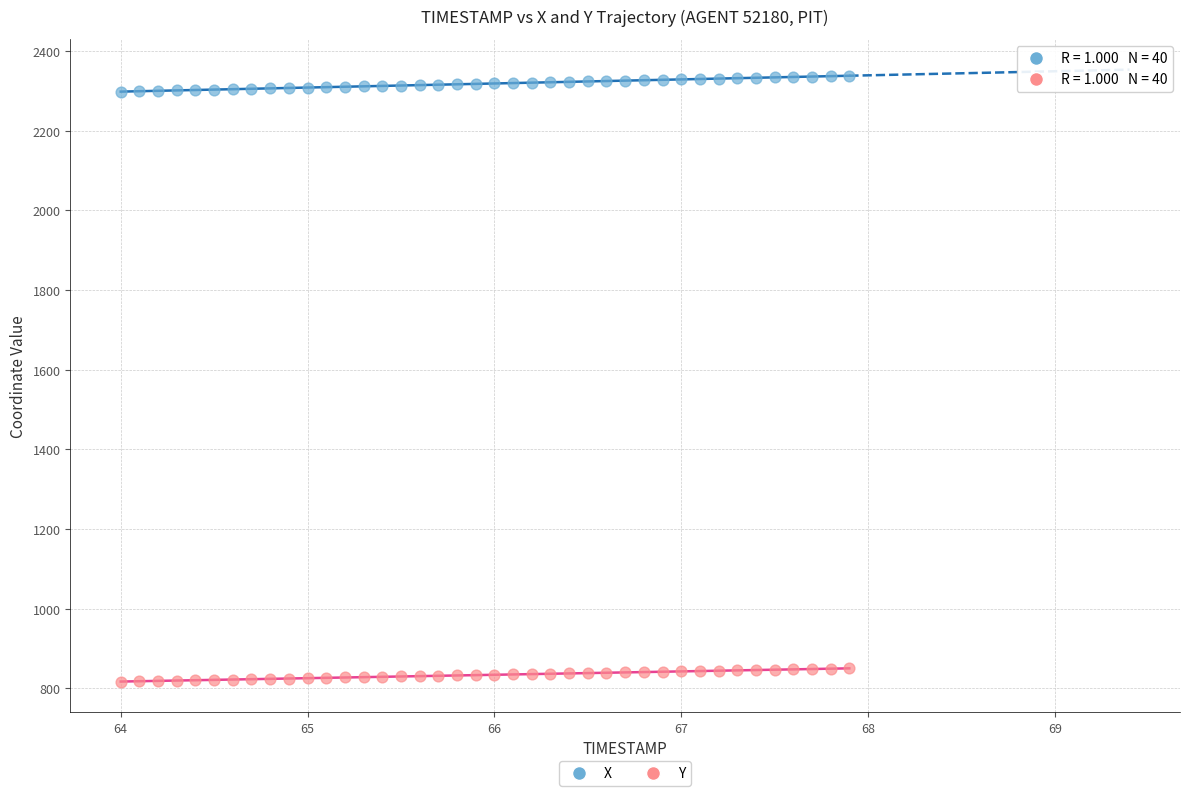

Which series reaches the maximum Y coordinate?

X